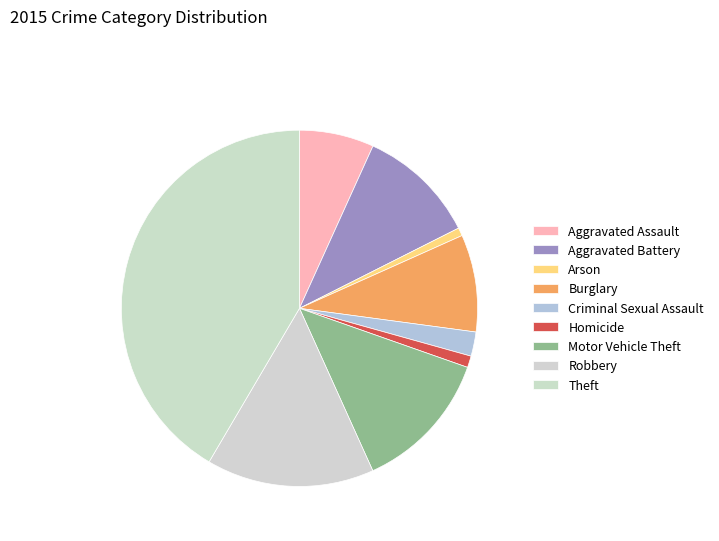

How many segments does this pie chart have?

9